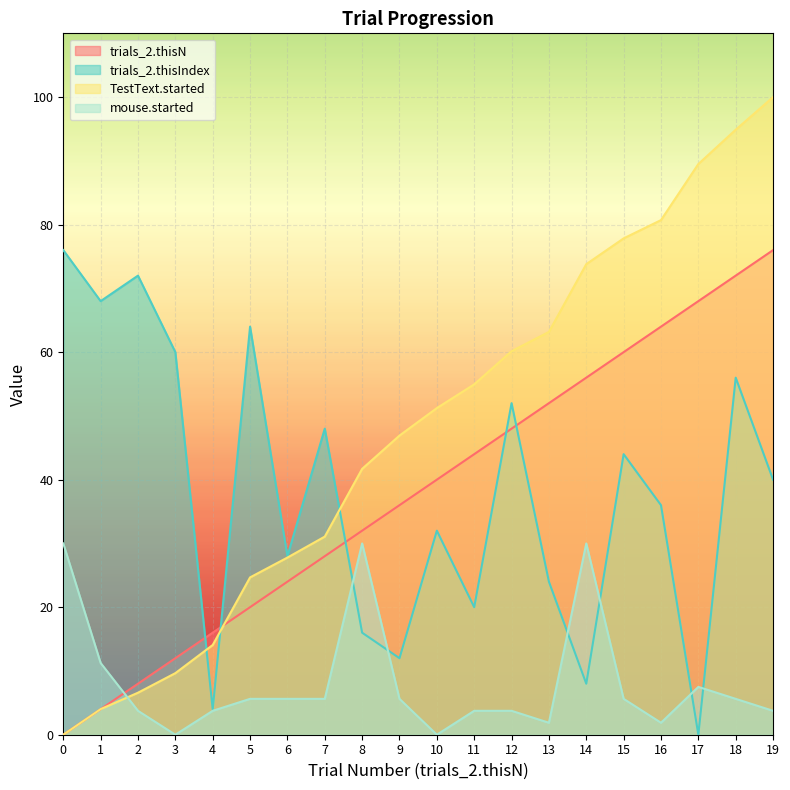

What is the difference between the trials_2.thisIndex values at 6 and 7?

20.0